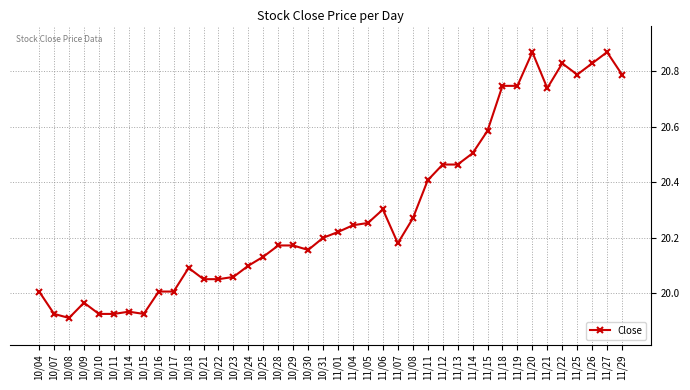

What position from the right is 11/26?

3